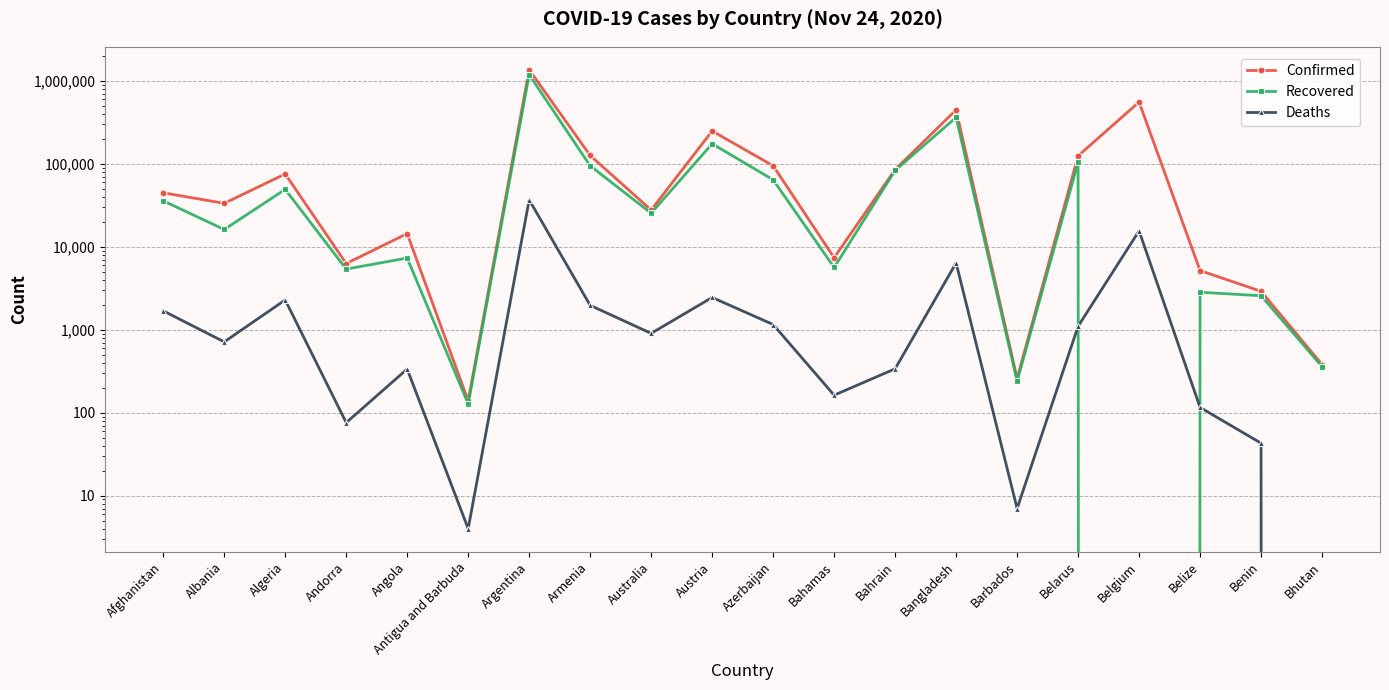

At how many categories does at least one series exceed 1277670?

1